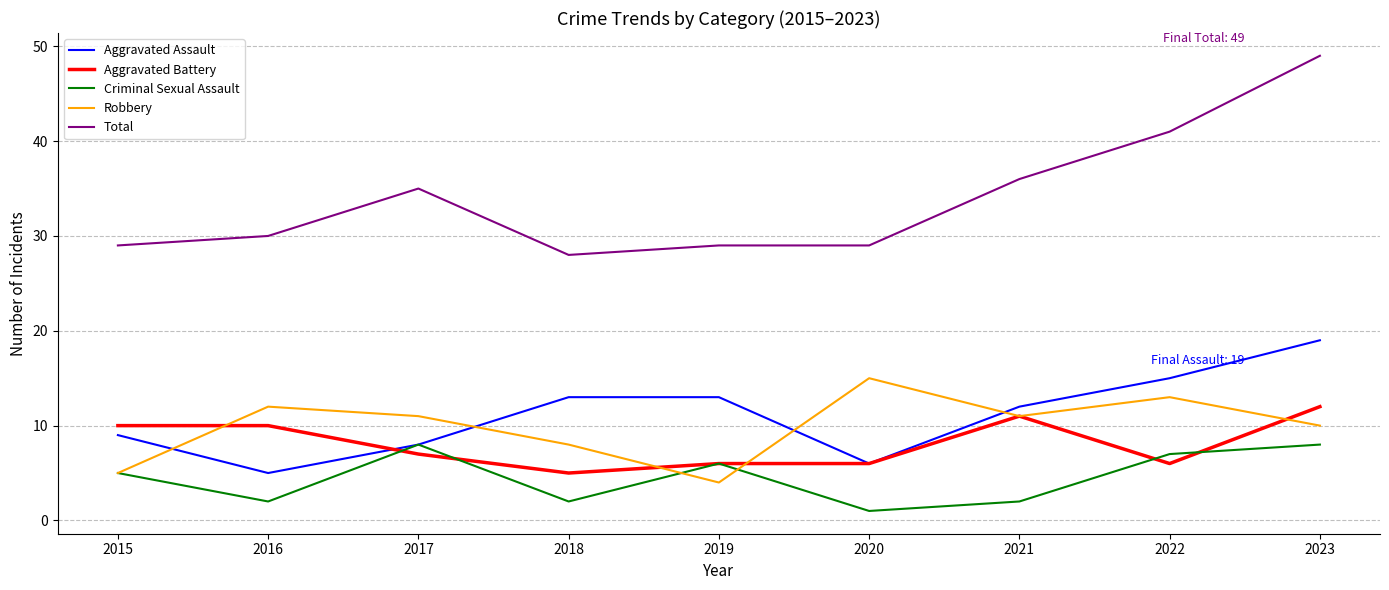

What is the spread (max minus min) of values at 2021?

34